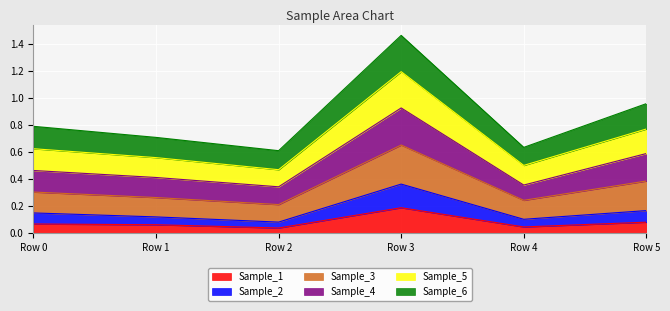

What is the maximum value shown in the chart?

1.5